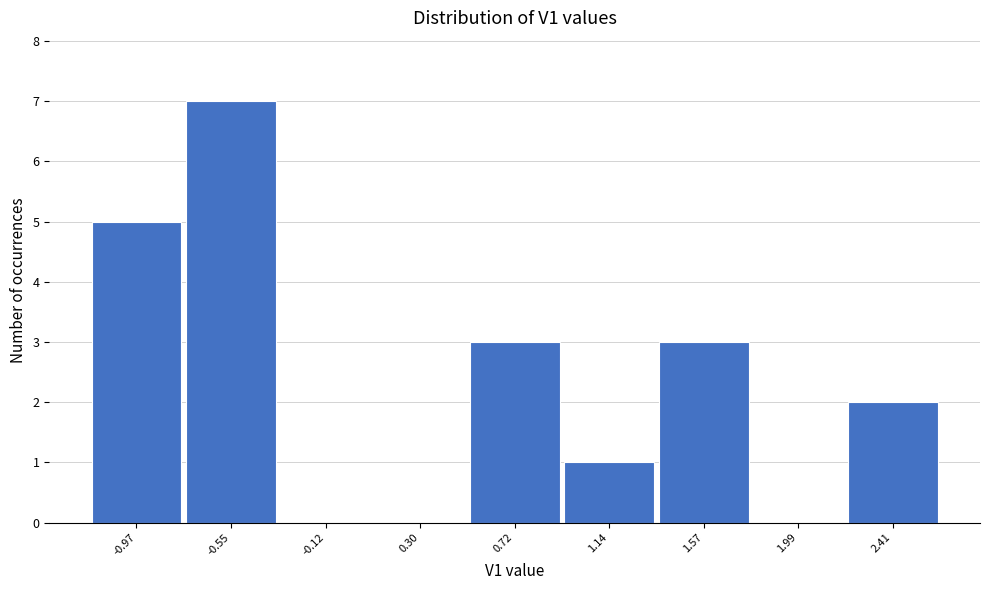

Reading left to right, extract all data points from this chart.

-0.97=5	-0.55=7	-0.12=0	0.30=0	0.72=3	1.14=1	1.57=3	1.99=0	2.41=2